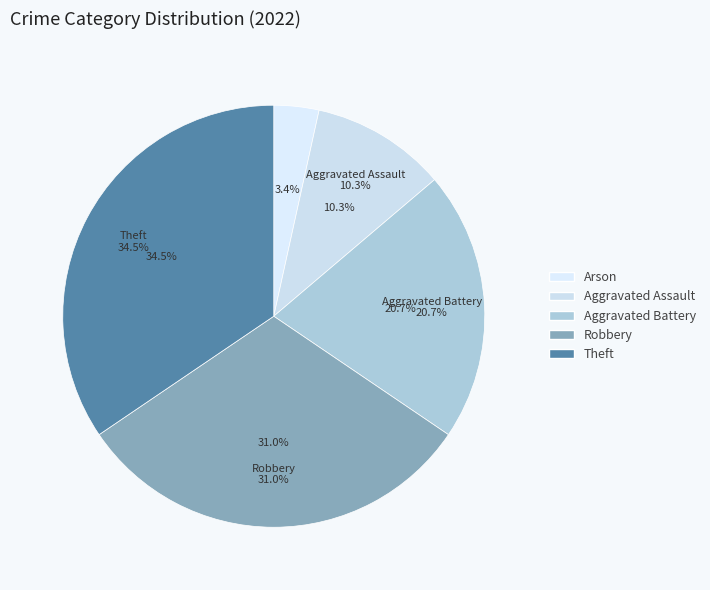

To the nearest percent, what is the difference between the largest and smallest slice percentages?

31%